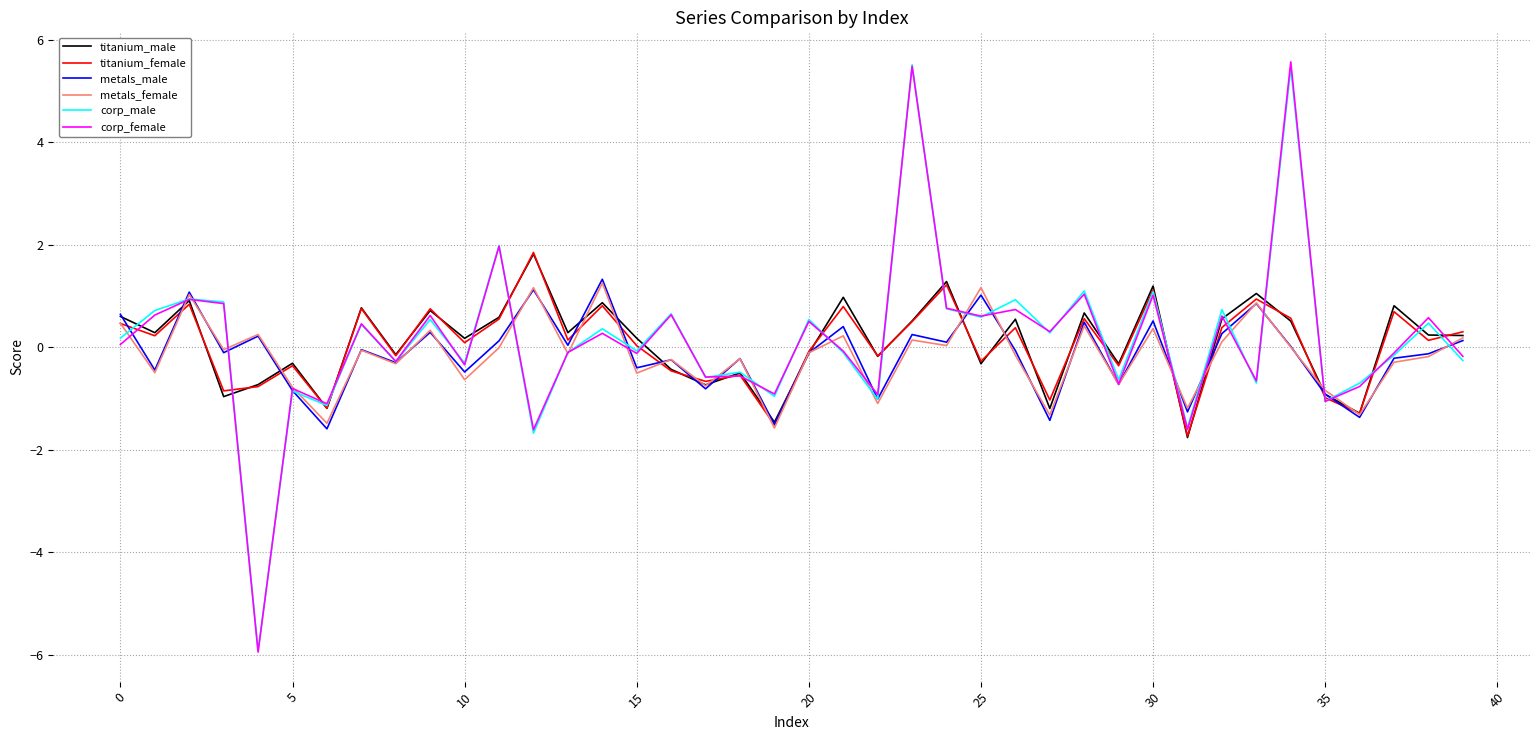

What is the lowest value of the corp_female series?

-6.0